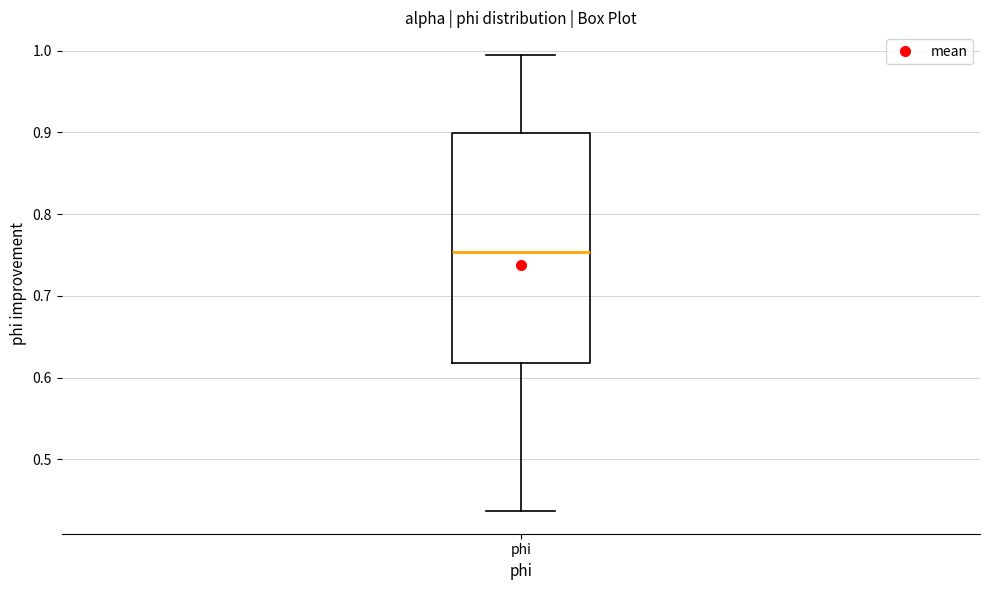

Transcribe this box plot: give where the median line is, the range the box spans, and where the two whiskers end, as read against the y-axis. The values are not printed on the chart, so give them approximately, as read against the axis.

median 0.75, box 0.62 to 0.90, whiskers 0.44 to 0.99